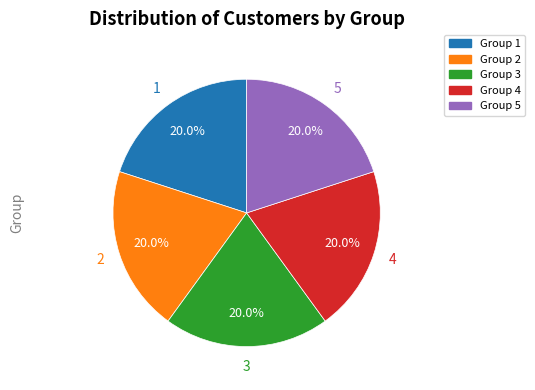

Is there any slice that represents more than half of the pie?

No